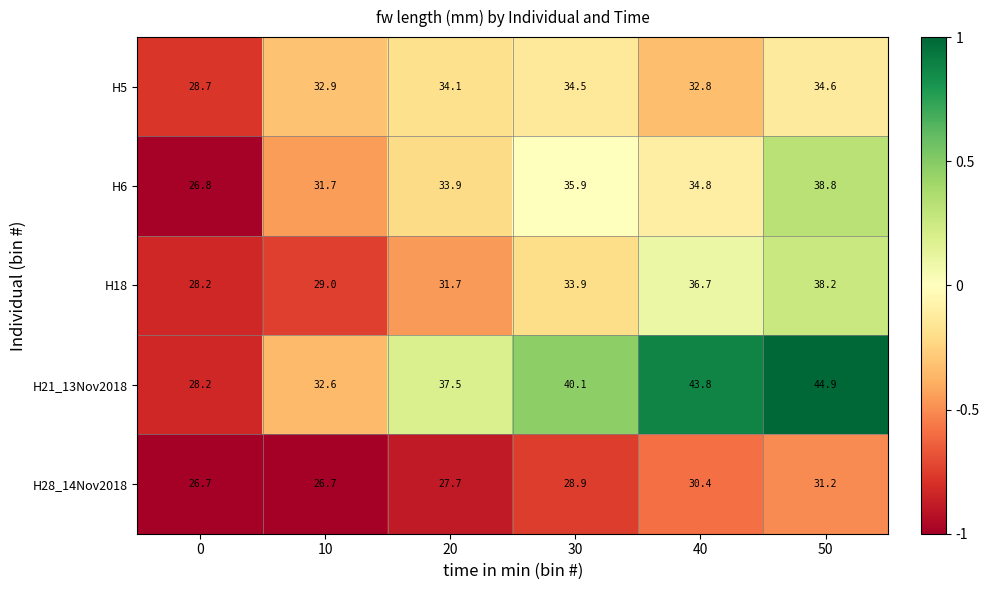

Reading right to left, what are all the values shown in this chart?

H5: 50=34.6	40=32.8	30=34.5	20=34.1	10=32.9	0=28.7
H6: 50=38.8	40=34.8	30=35.9	20=33.9	10=31.7	0=26.8
H18: 50=38.2	40=36.7	30=33.9	20=31.7	10=29.0	0=28.2
H21_13Nov2018: 50=44.9	40=43.8	30=40.1	20=37.5	10=32.6	0=28.2
H28_14Nov2018: 50=31.2	40=30.4	30=28.9	20=27.7	10=26.7	0=26.7